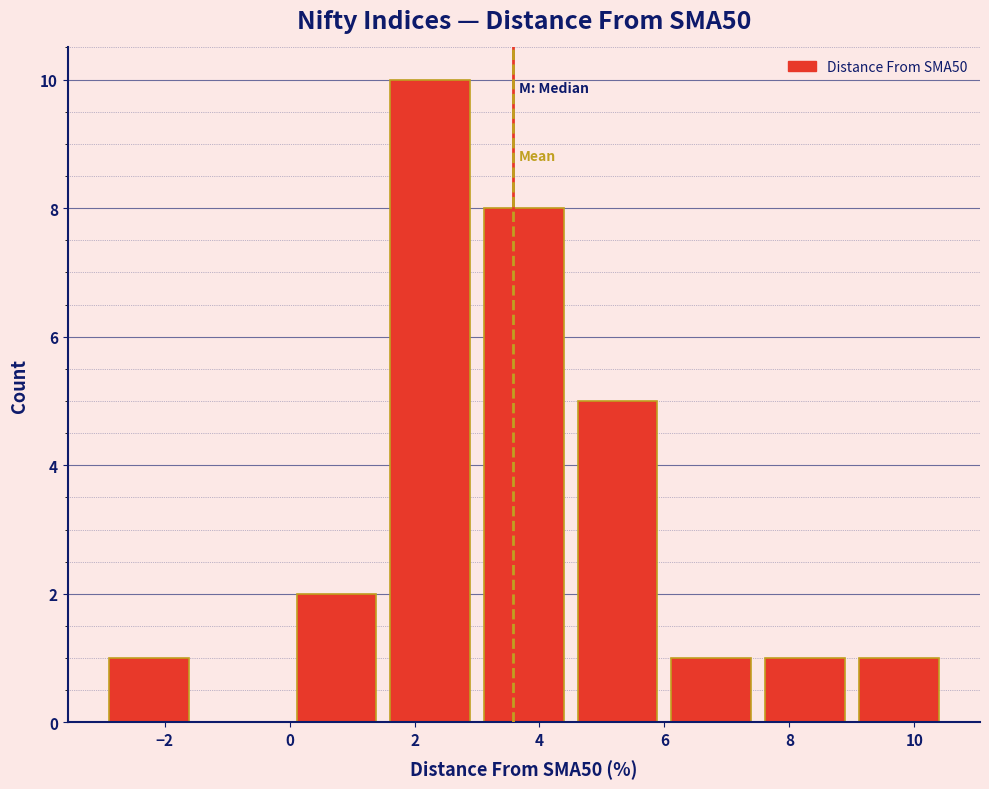

Reading left to right, list every bar in this chart as the range it spans on the x-axis followed by its height. Neither the bar edges nor the heights are printed on the chart, so give them approximately, as read against the axes.

-3.0 to -1.5: 1
-1.5 to 0.0: 0
0.0 to 1.5: 2
1.5 to 3.0: 10
3.0 to 4.5: 8
4.5 to 6.0: 5
6.0 to 7.5: 1
7.5 to 9.0: 1
9.0 to 10.5: 1